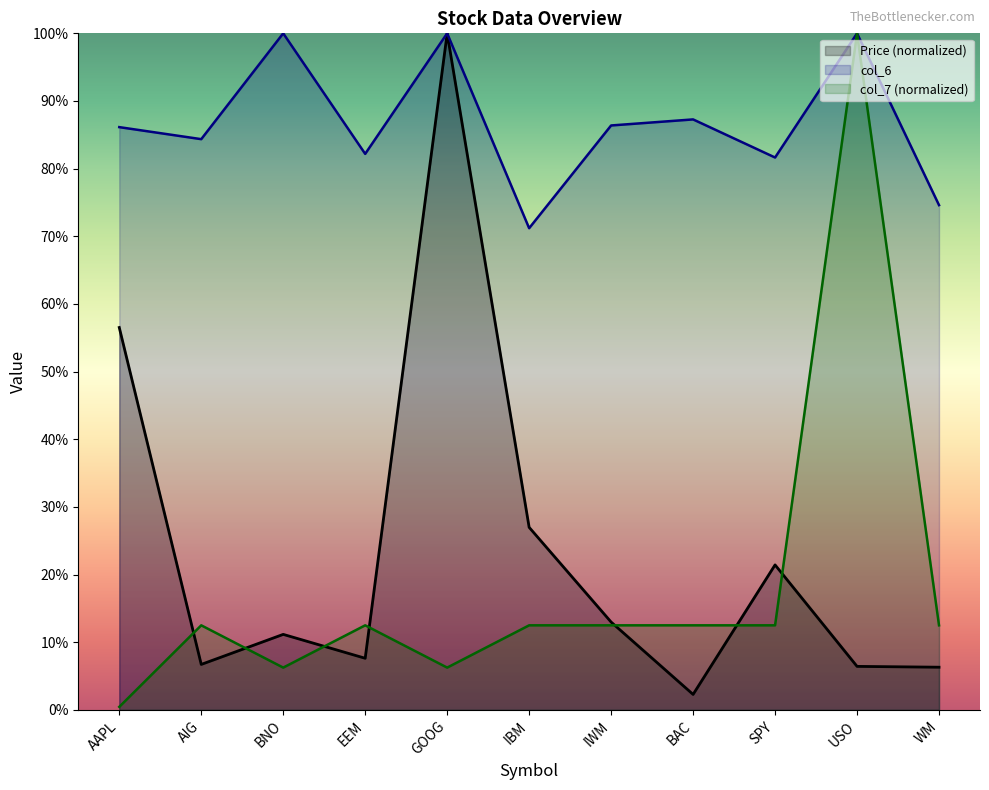

What is the sum of the col_7 values at USO and EEM?

1.1